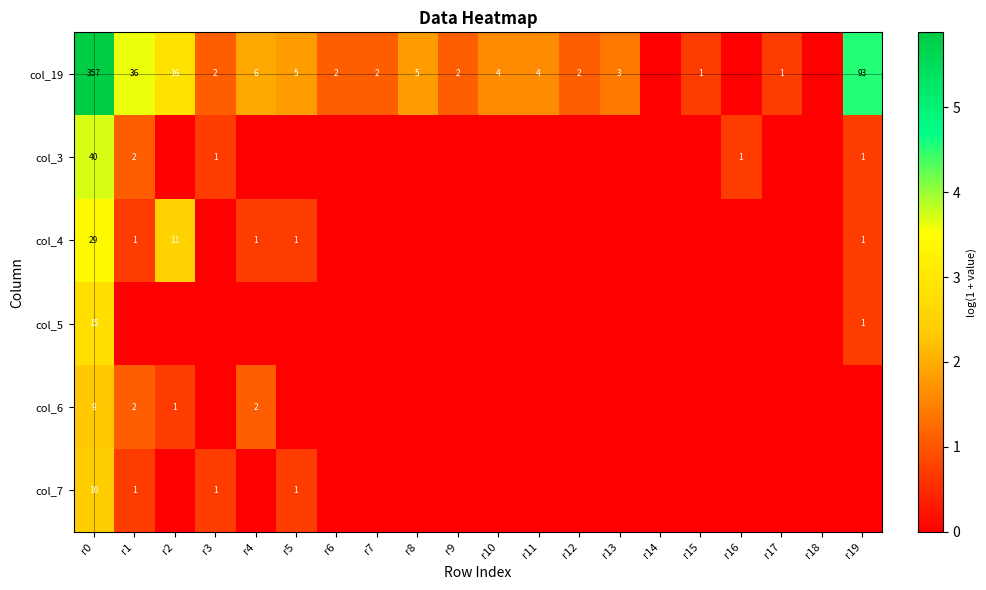

Is it true that col_4 equals 1 at r4?

True